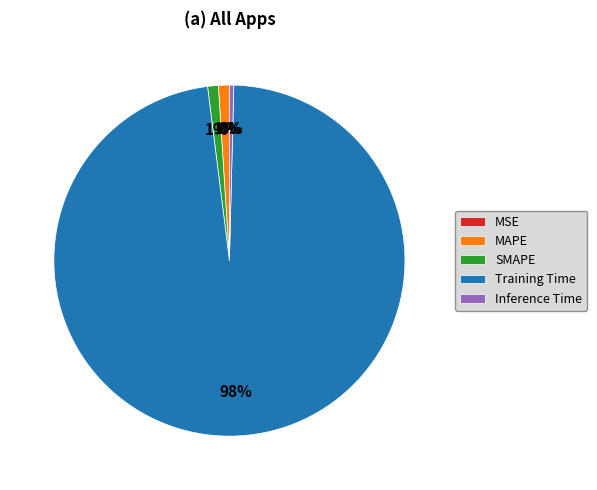

To the nearest percent, what is the combined percentage of Training Time and SMAPE?

99%